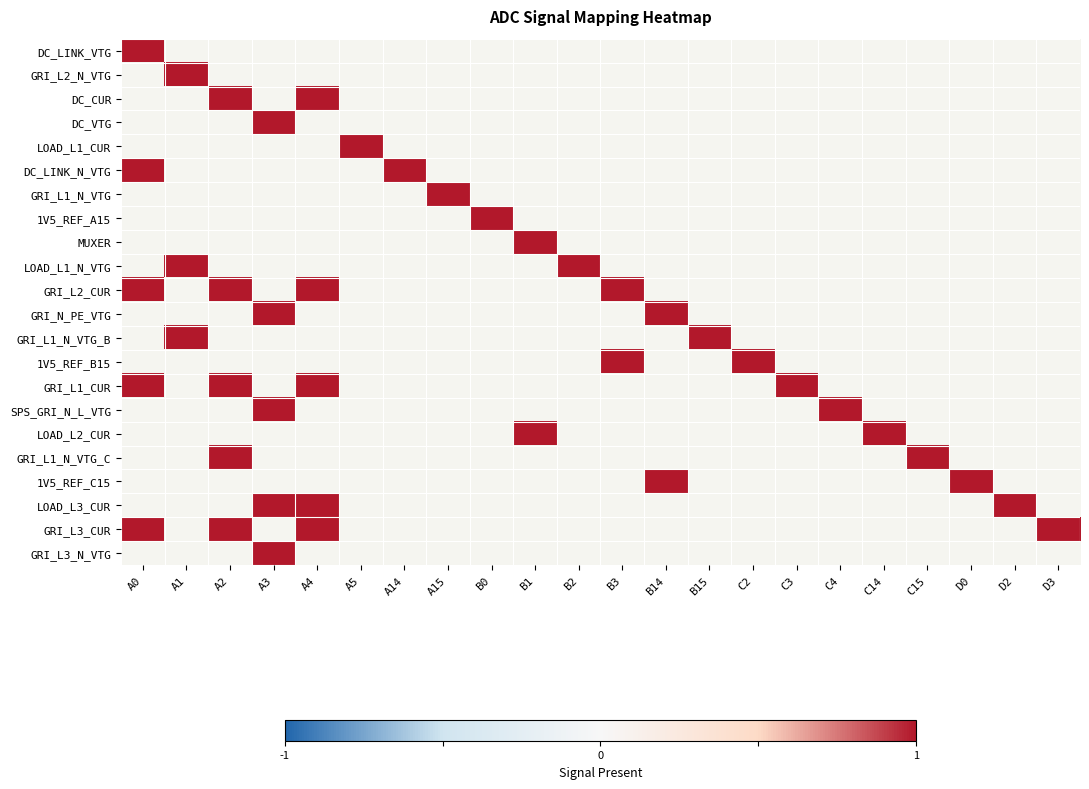

Which series changed the most between 5 and 16?

LOAD_L1_CUR